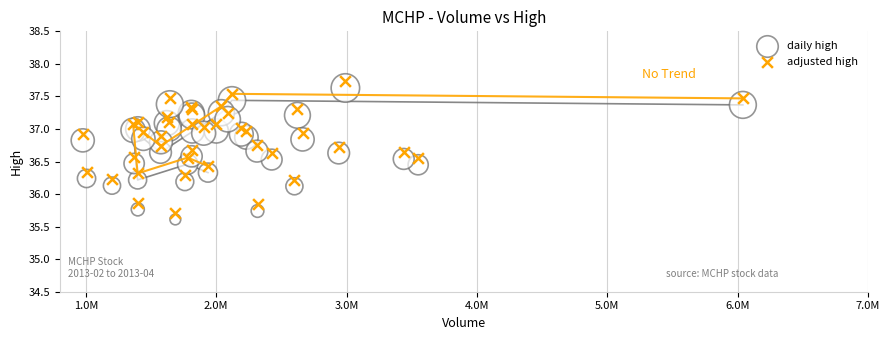

Which series reaches the maximum Y coordinate?

adjusted high